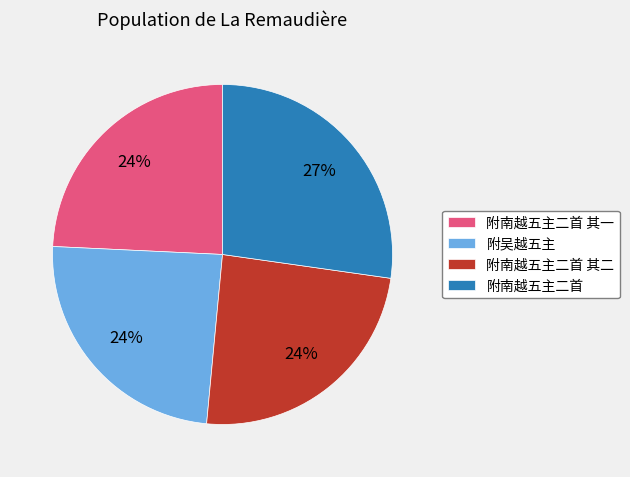

To the nearest percent, what is the difference between the largest and smallest slice percentages?

3%